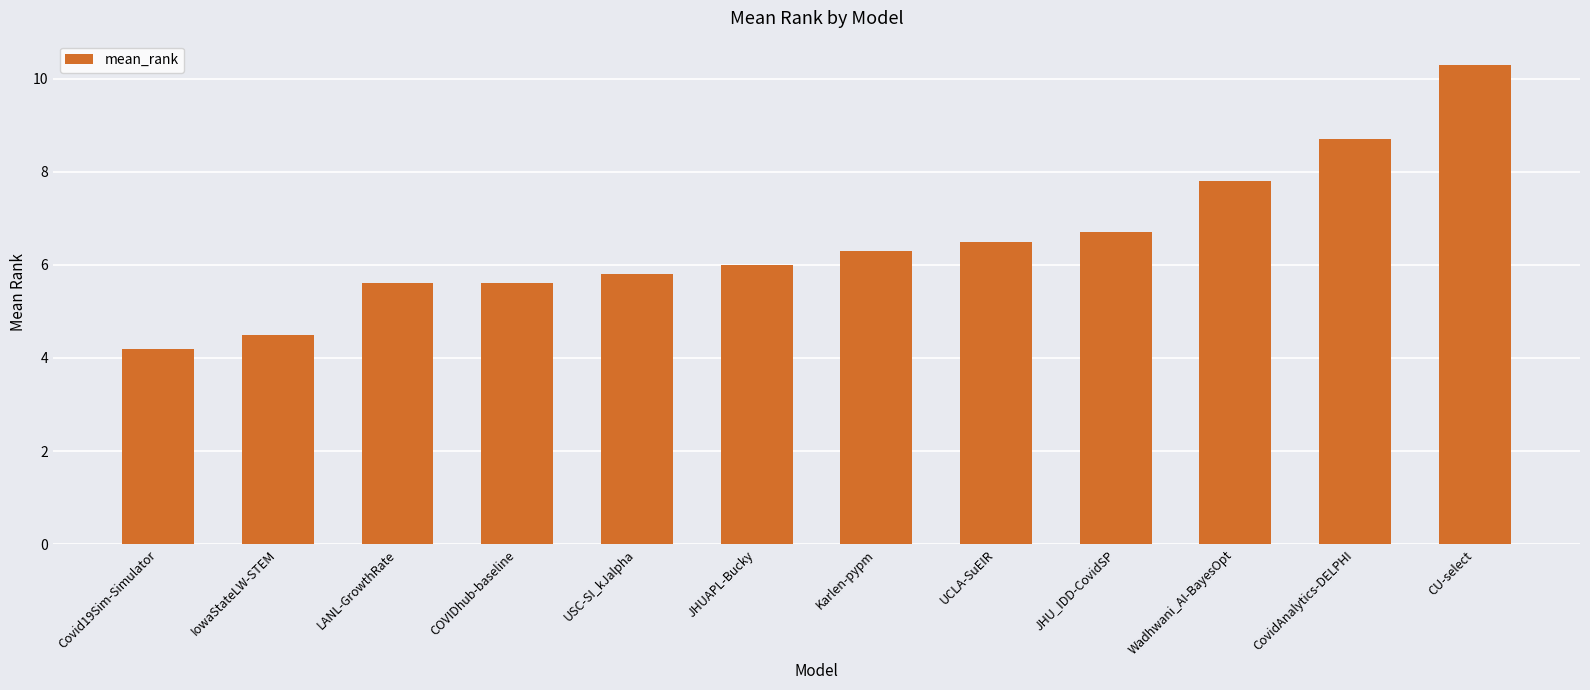

What is the change in value from USC-SI_kJalpha to Wadhwani_AI-BayesOpt?

+2.0